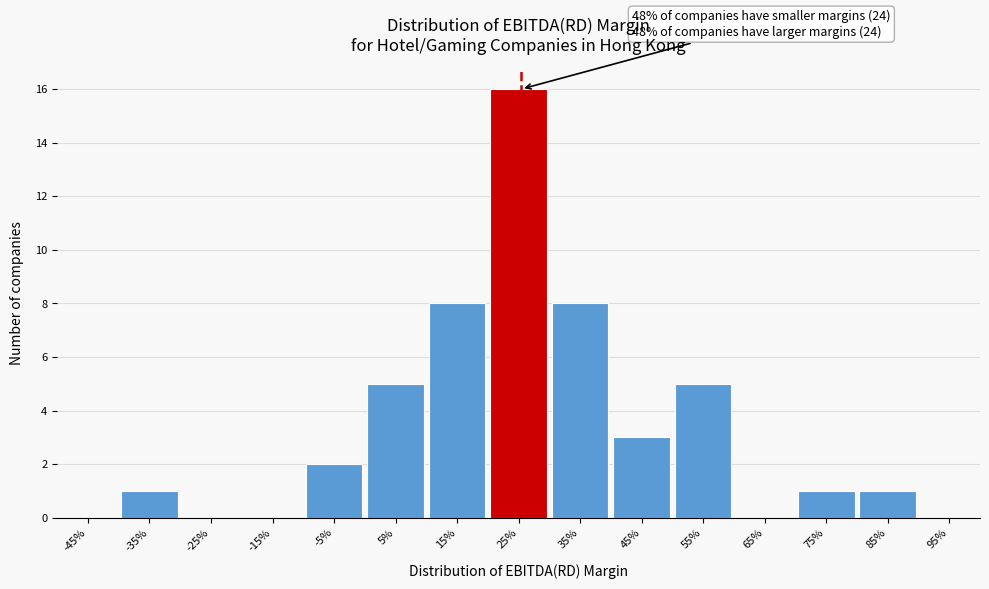

Reading left to right, what are all the values shown in this chart?

-45%=0	-35%=1	-25%=0	-15%=0	-5%=2	5%=5	15%=8	25%=16	35%=8	45%=3	55%=5	65%=0	75%=1	85%=1	95%=0